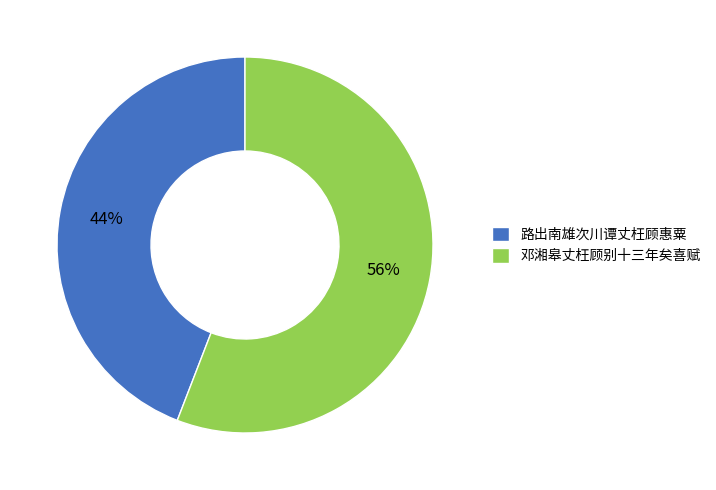

What is the largest slice in the pie chart?

邓湘皋丈枉顾别十三年矣喜赋